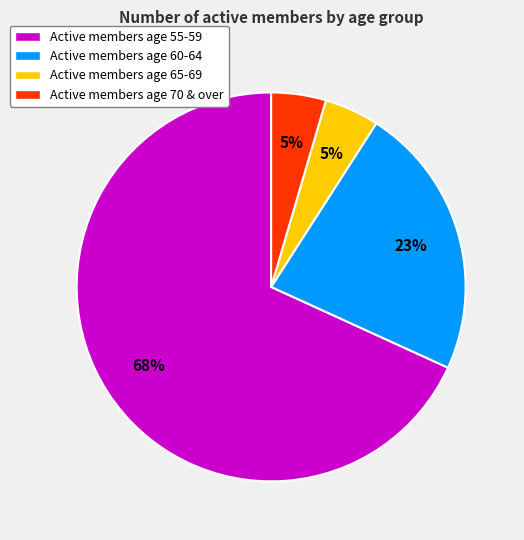

What is the largest slice in the pie chart?

Active members age 55-59